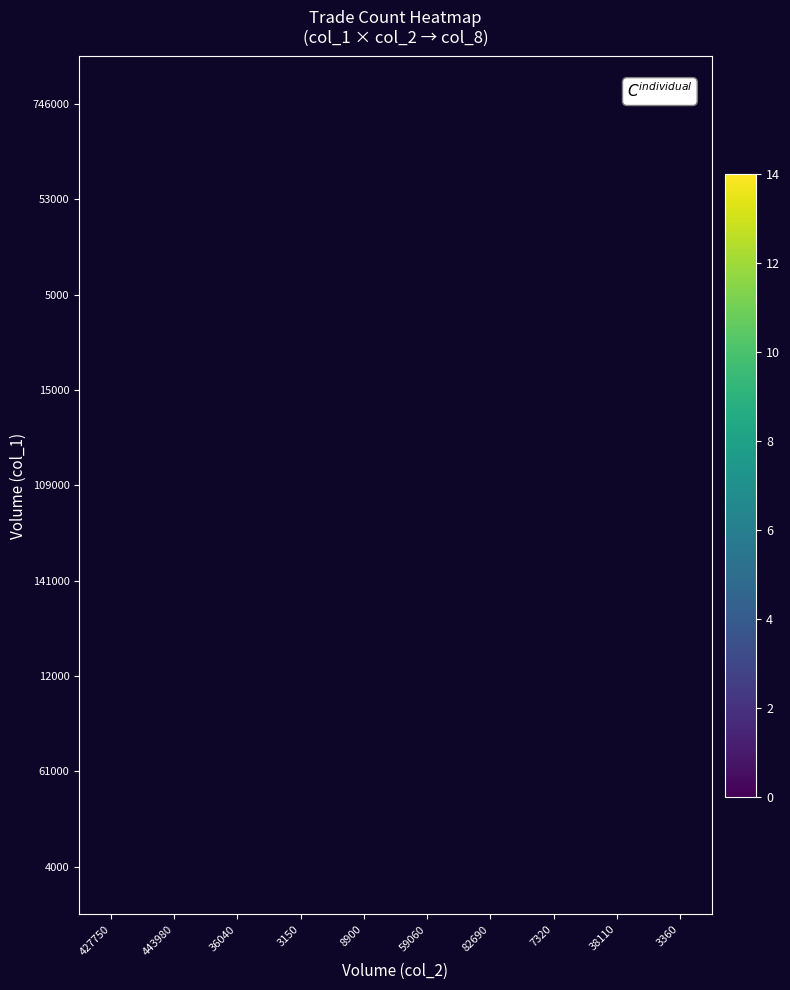

What is the greatest value displayed?

14.0